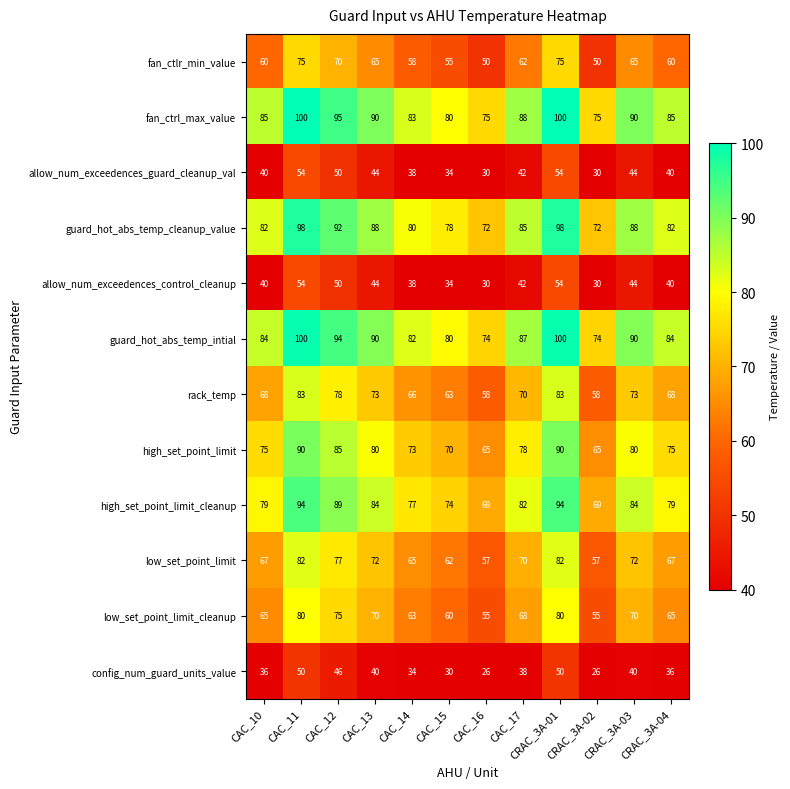

What is the greatest value displayed?

100